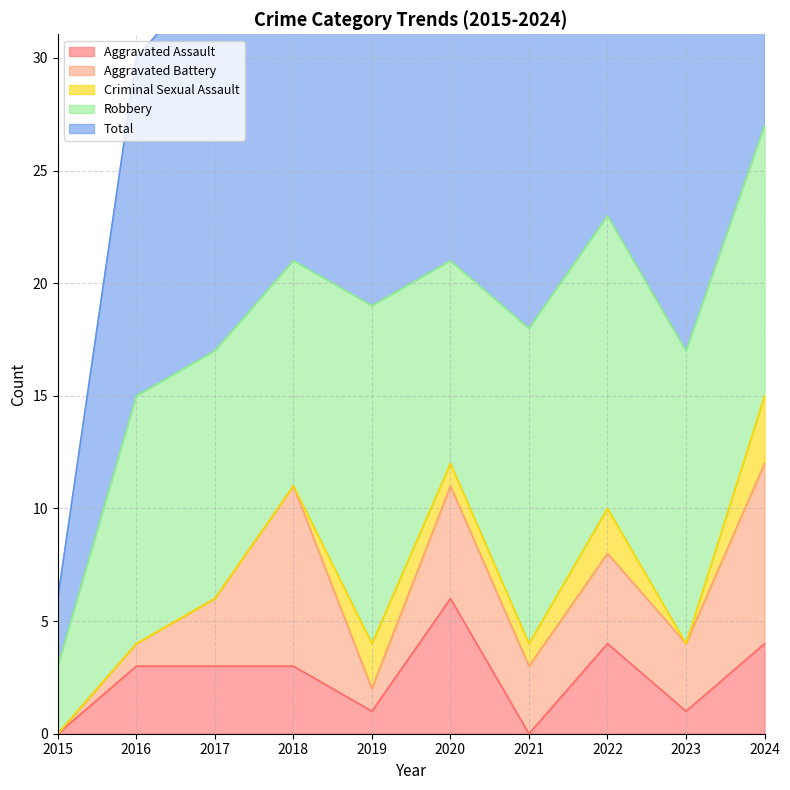

The Robbery series shows 15 at 2019. True or false?

True